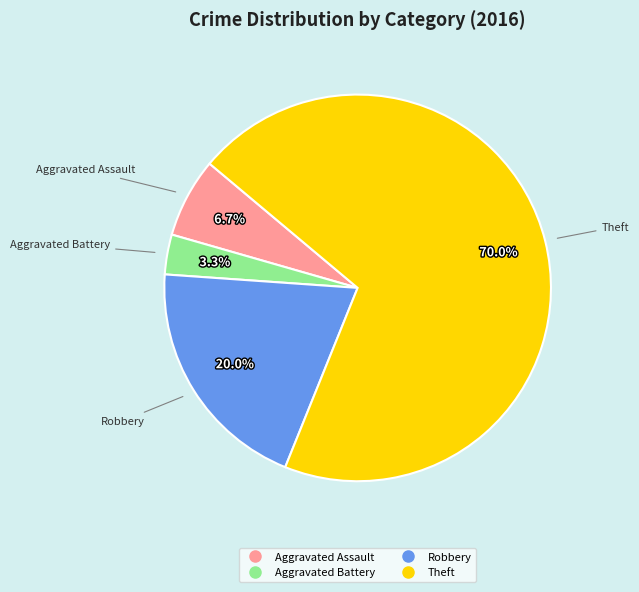

What is the smallest slice in the pie chart?

Aggravated Battery